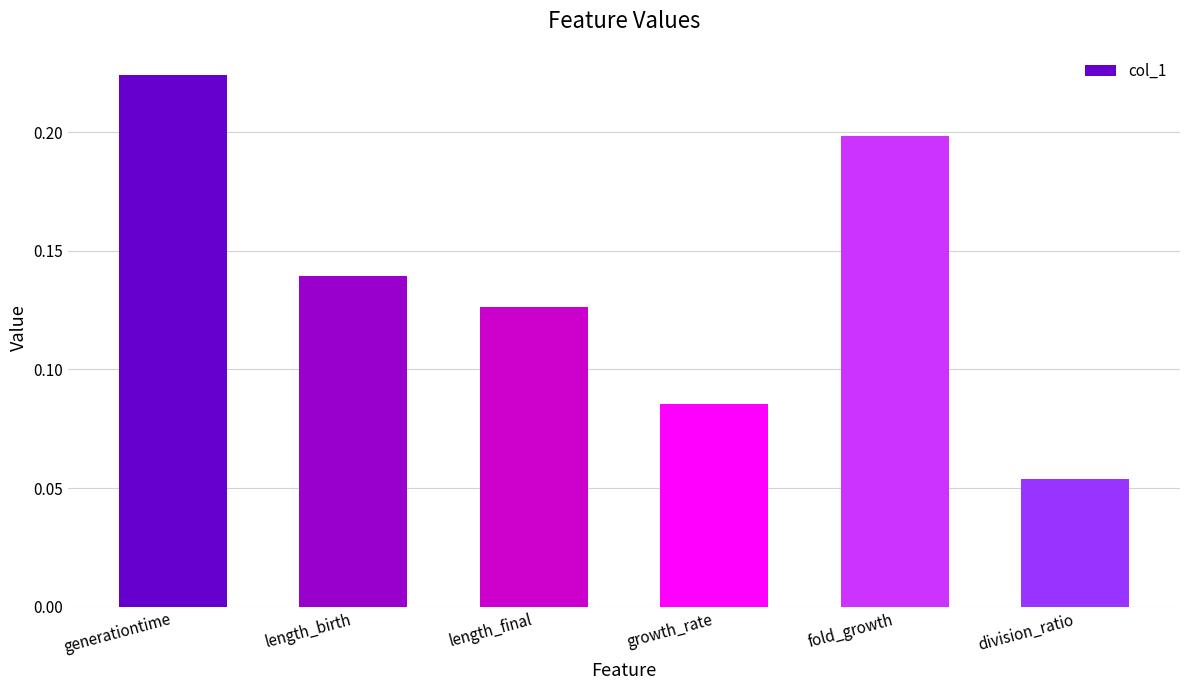

What is the sum of all values?

0.8